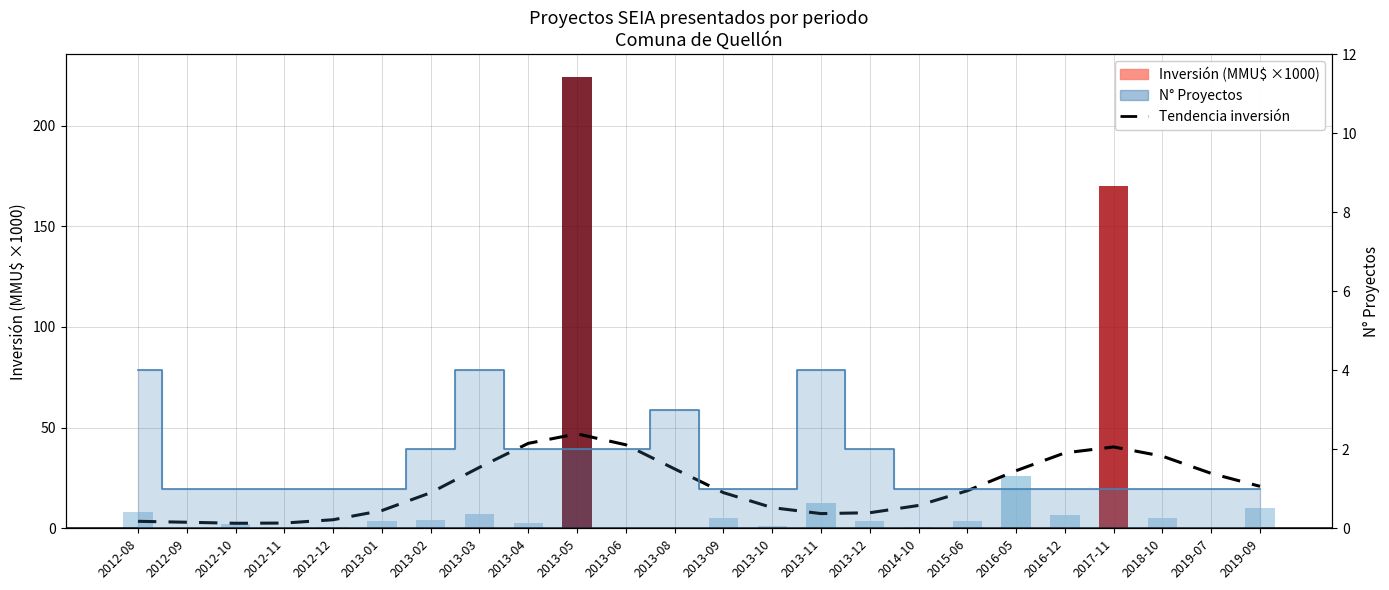

What is the label of the 1st bar from the left?

2012-08